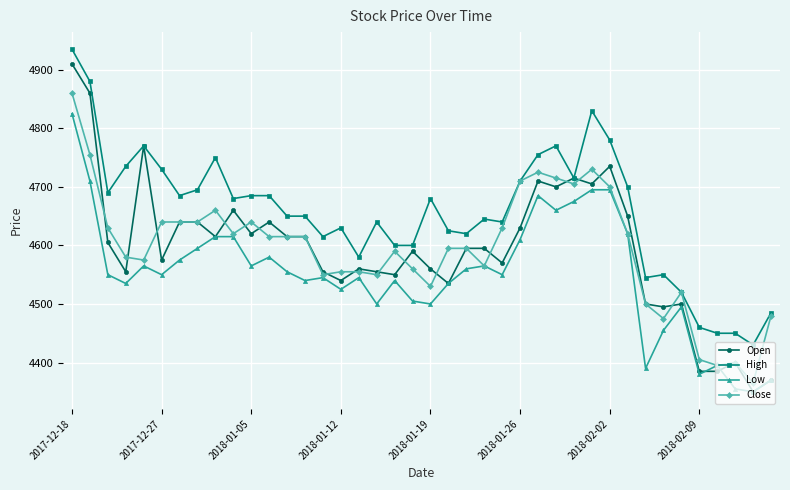

What is the value of the High point at the 3rd from the left?

4690